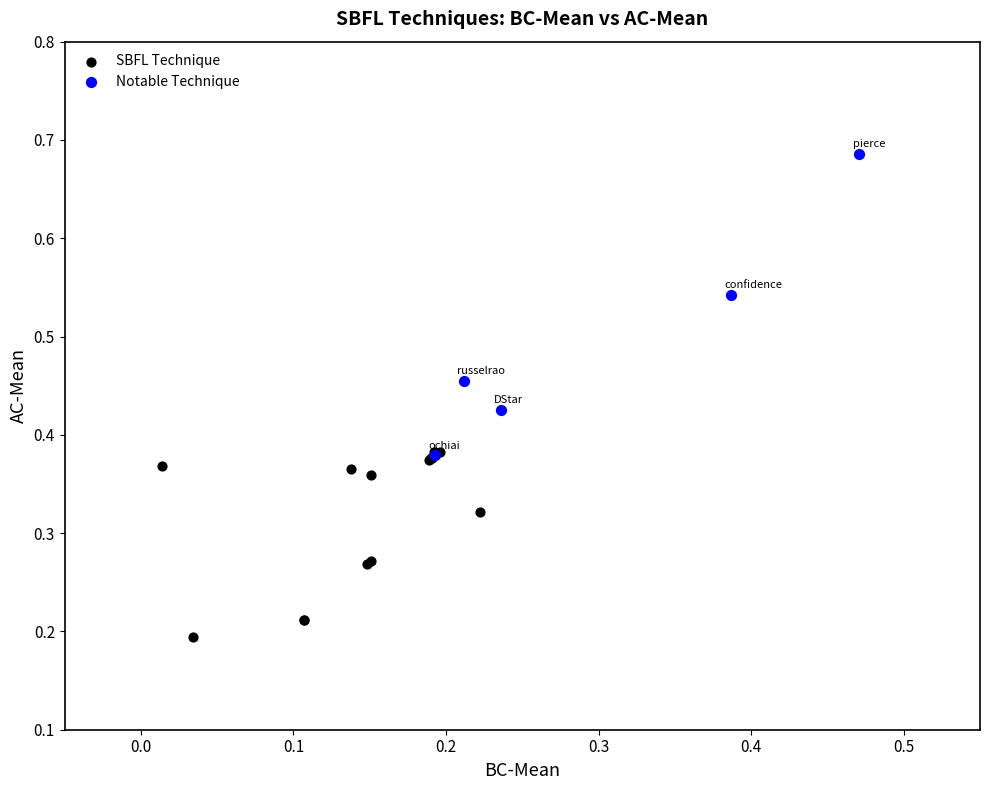

Which series has the largest Y range (max minus min)?

Notable Technique